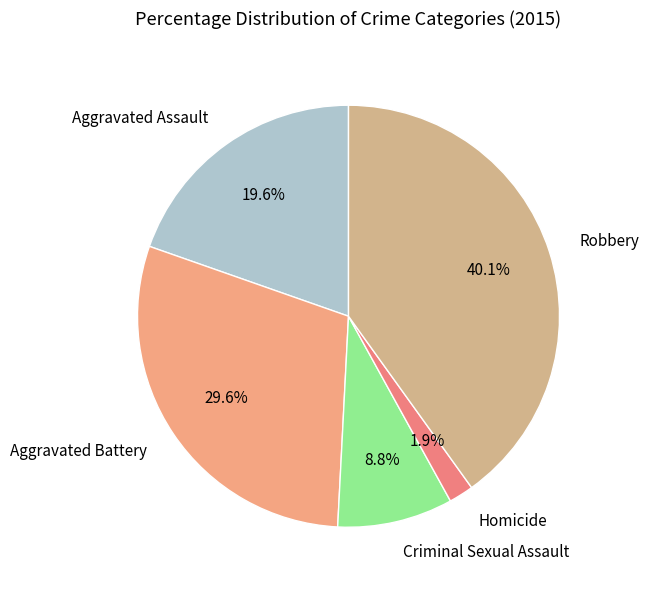

To the nearest percent, what portion does Homicide represent?

2%